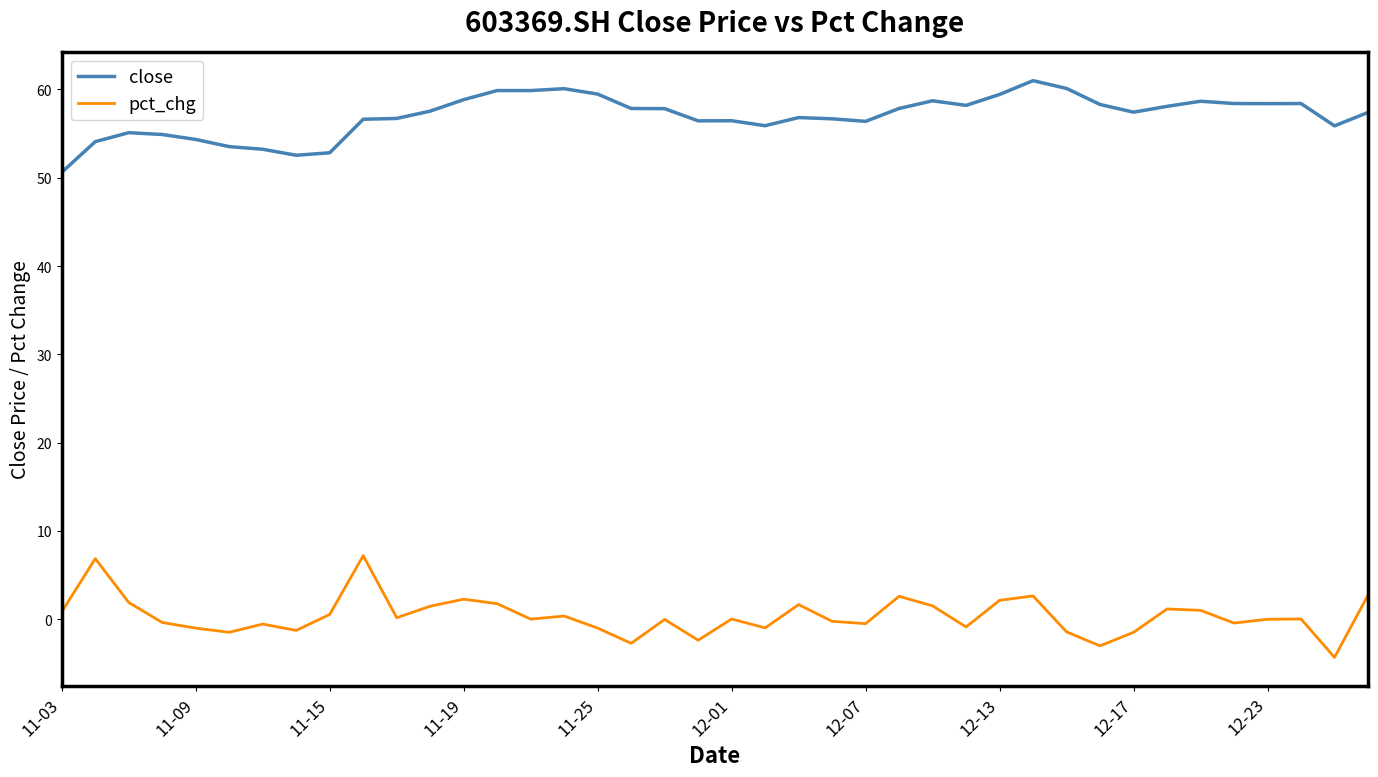

What is the lowest value of the close series?

50.6